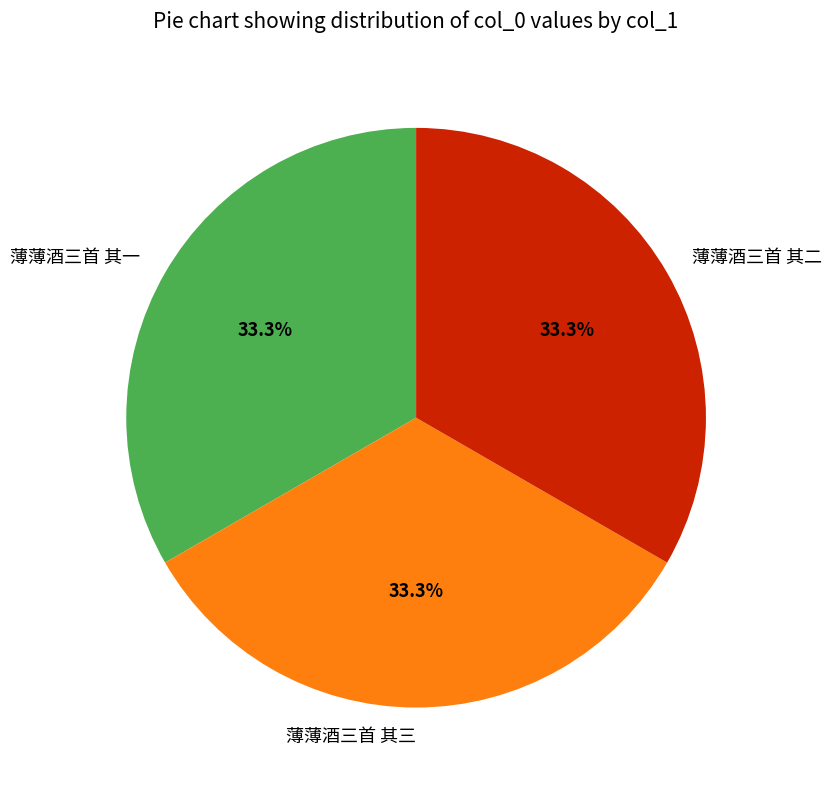

Is it true that 薄薄酒三首 其一 is 33% of the pie?

True